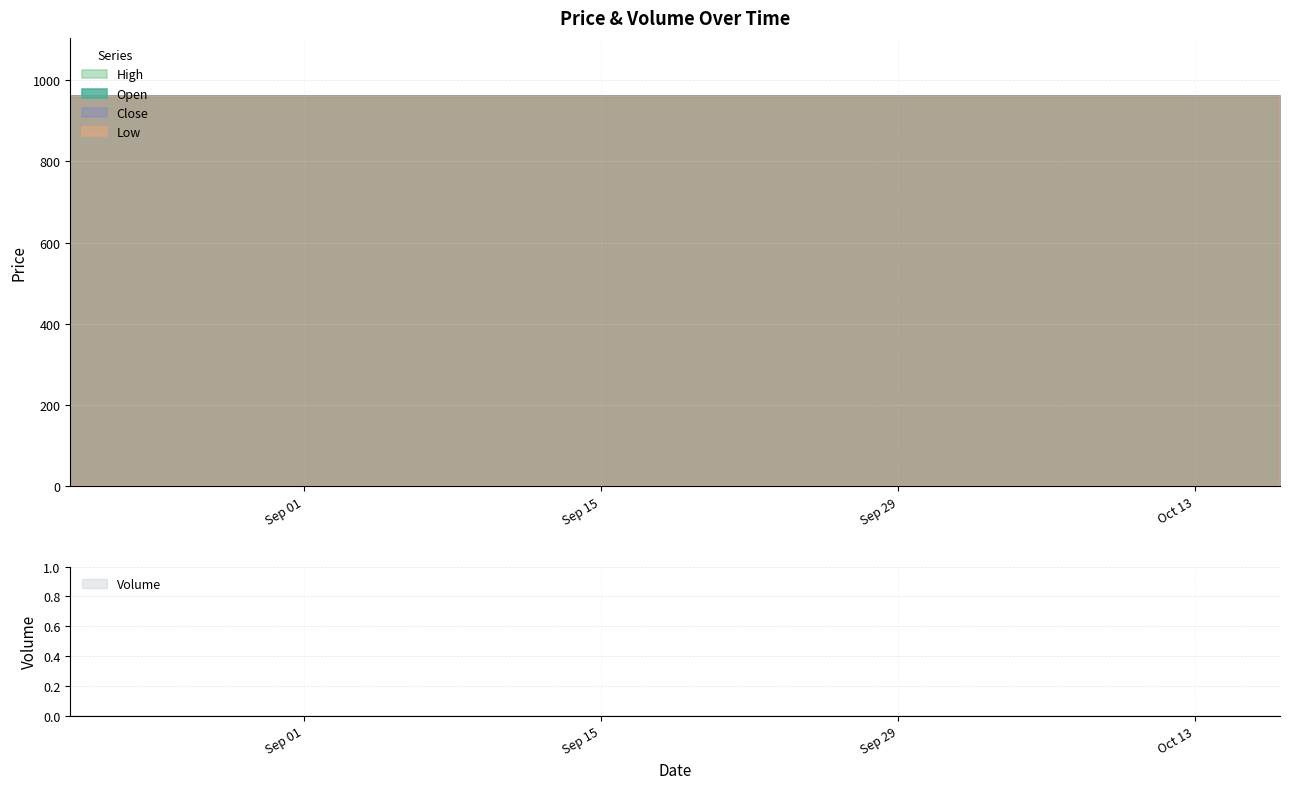

Is it true that Open equals 960 at 2025-10-10?

True